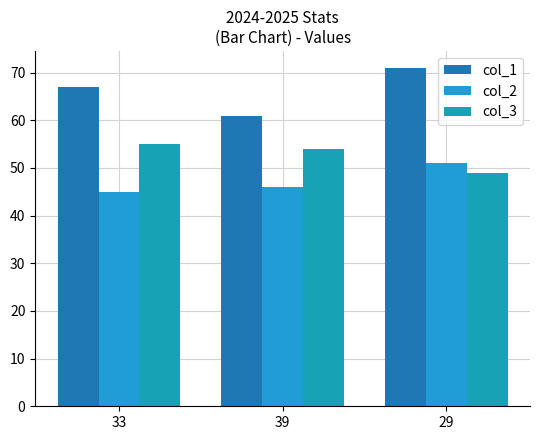

Read the col_2 value at 29.

51